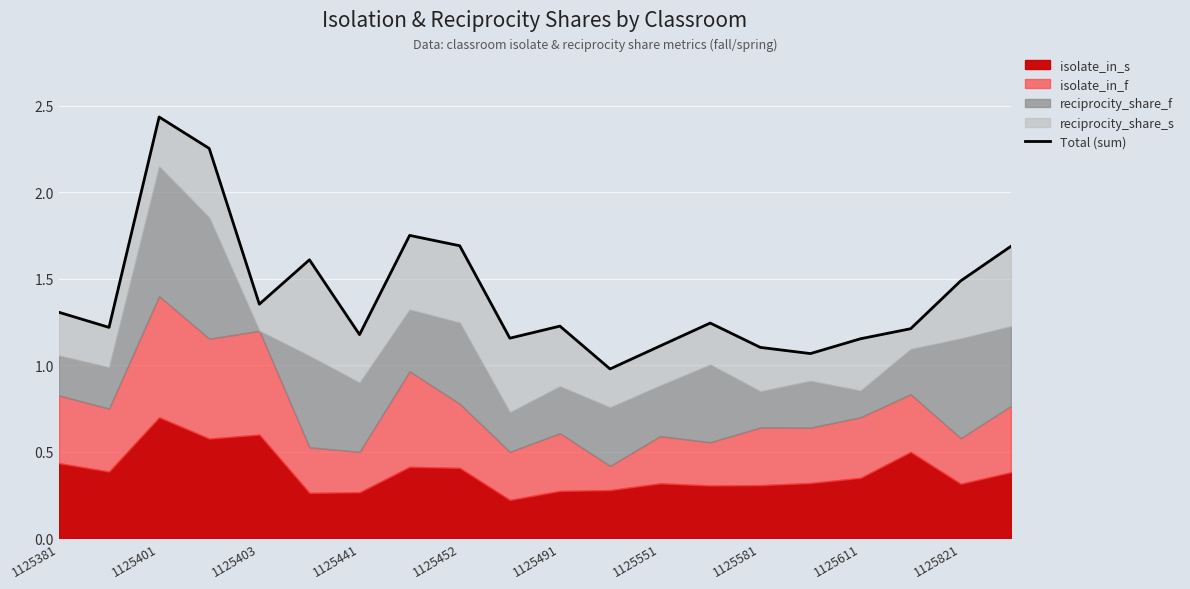

What is the greatest value displayed?

2.4